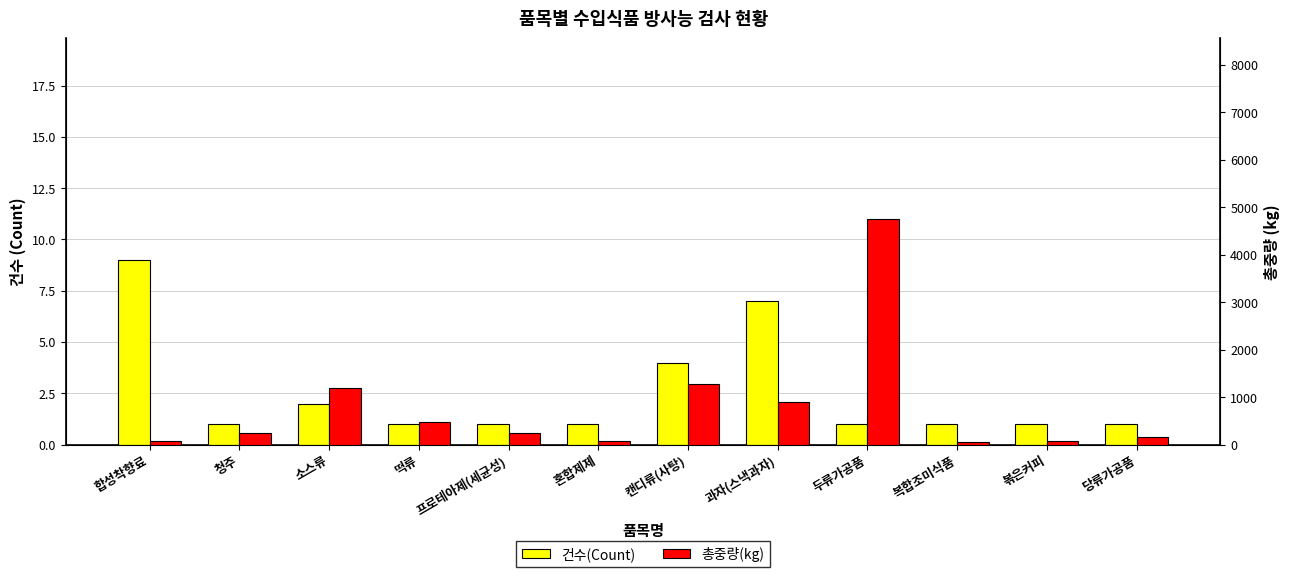

The 건수(Count) series shows 1 at 청주. True or false?

True